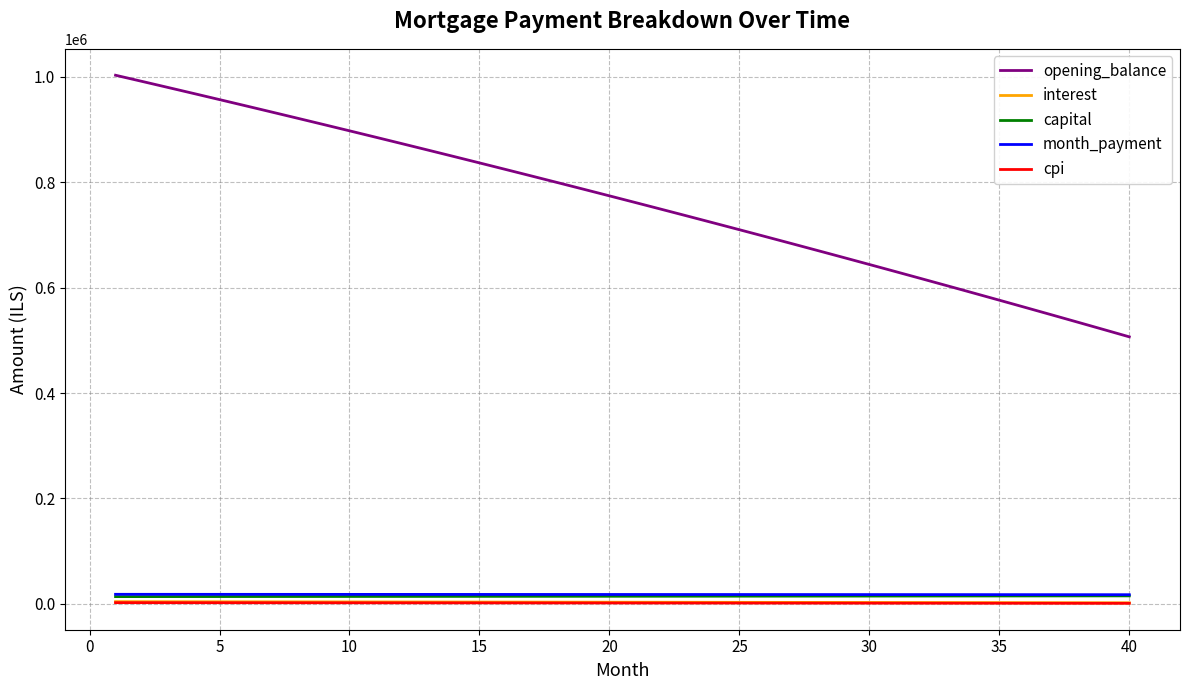

Which series has the largest total across all categories?

opening_balance